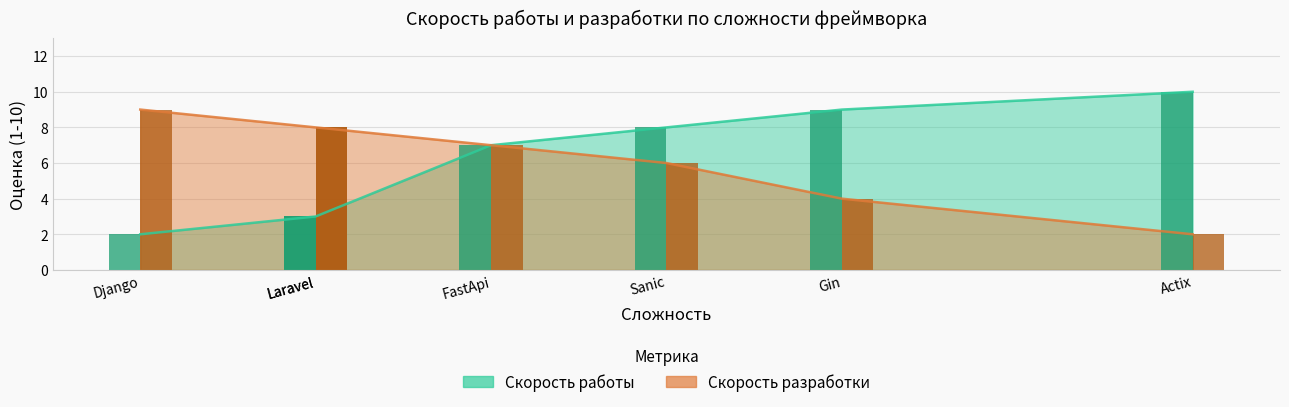

Rank the series by their maximum value, from lowest to highest.

Скорость разработки, Скорость работы